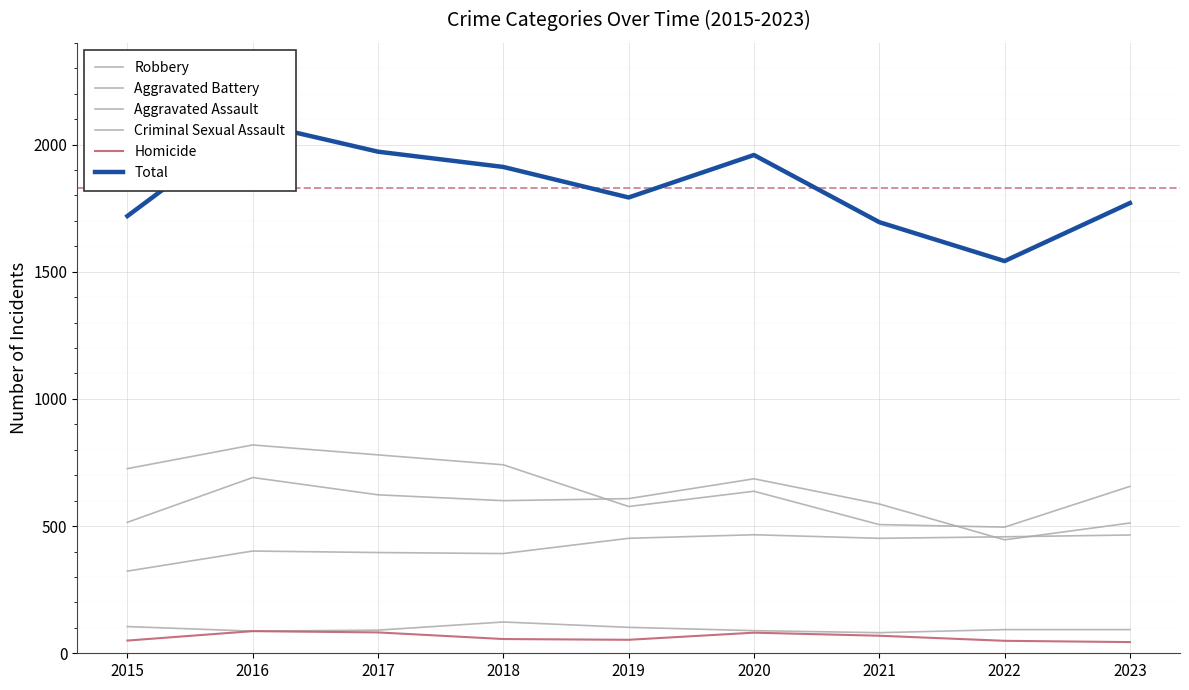

How many values in the Aggravated Assault series exceed 452?

3